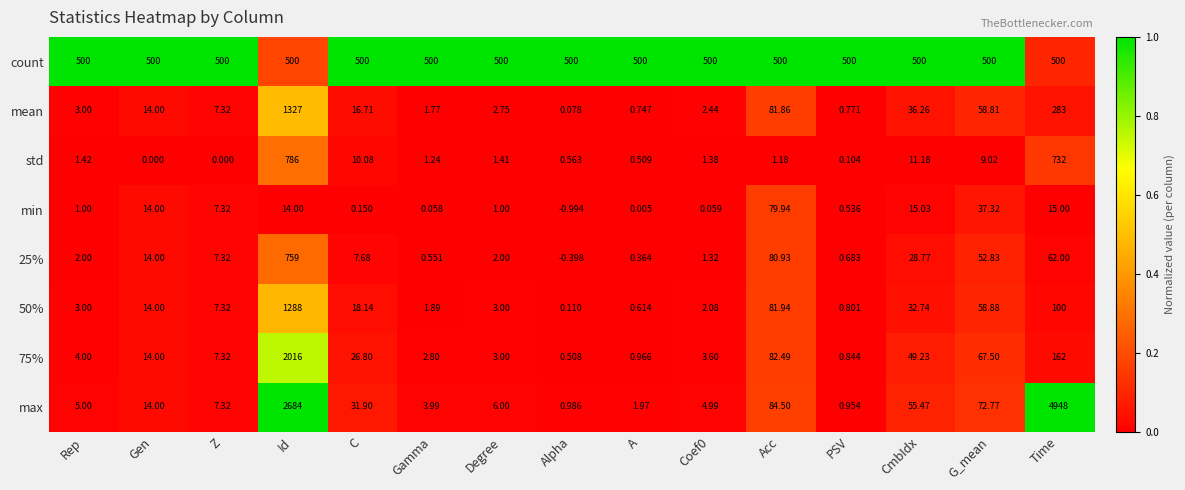

Which series has the largest total across all categories?

max